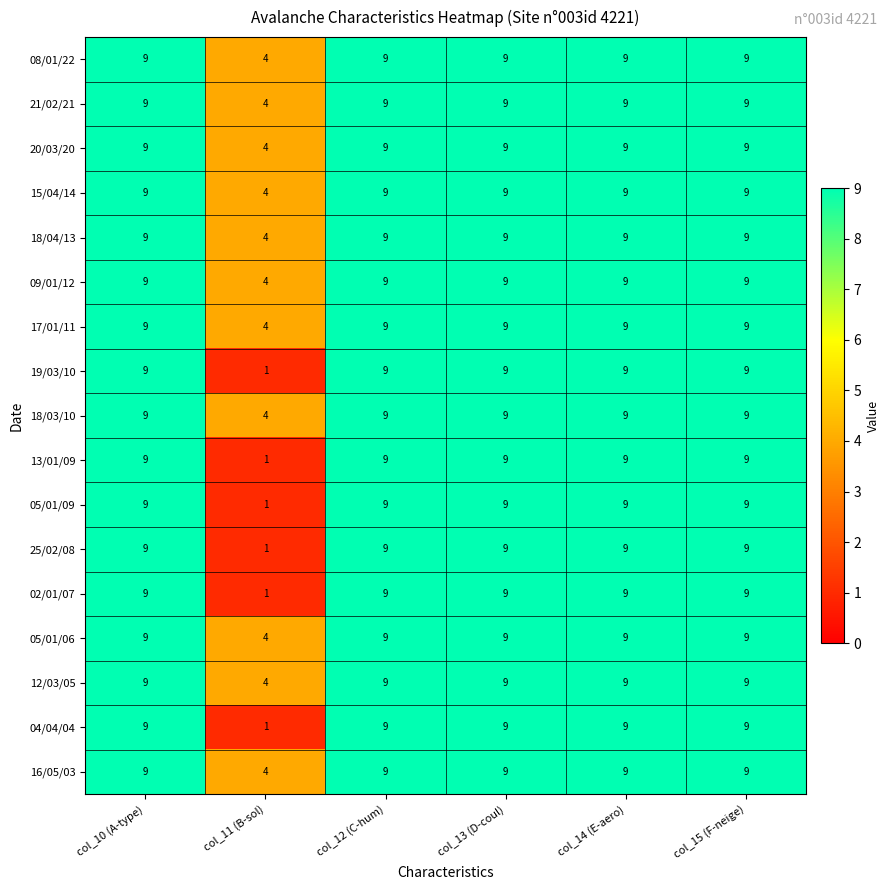

What is the greatest value displayed?

9